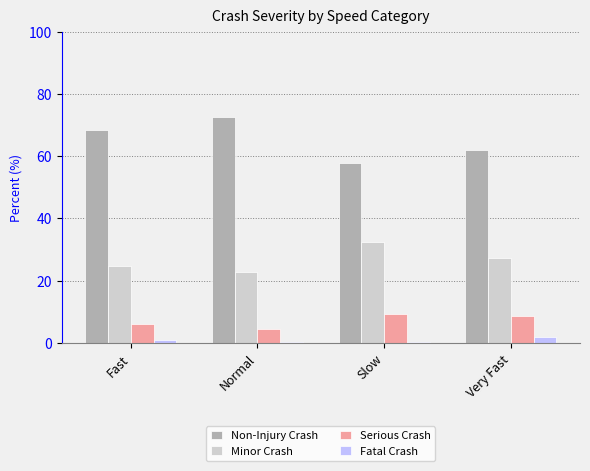

What is the highest value of the Non-Injury Crash series?

72.5